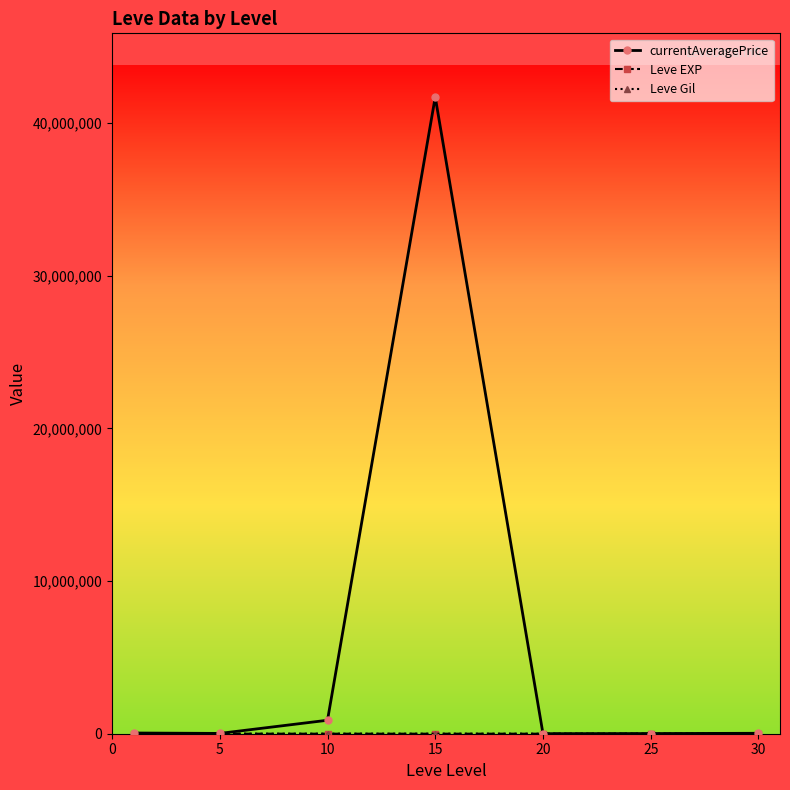

What is the maximum value for currentAveragePrice?

41720111.5